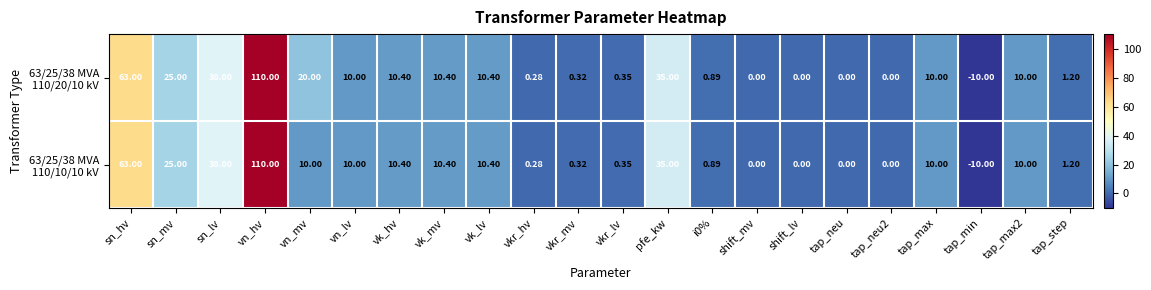

At how many categories does at least one series exceed 86?

1